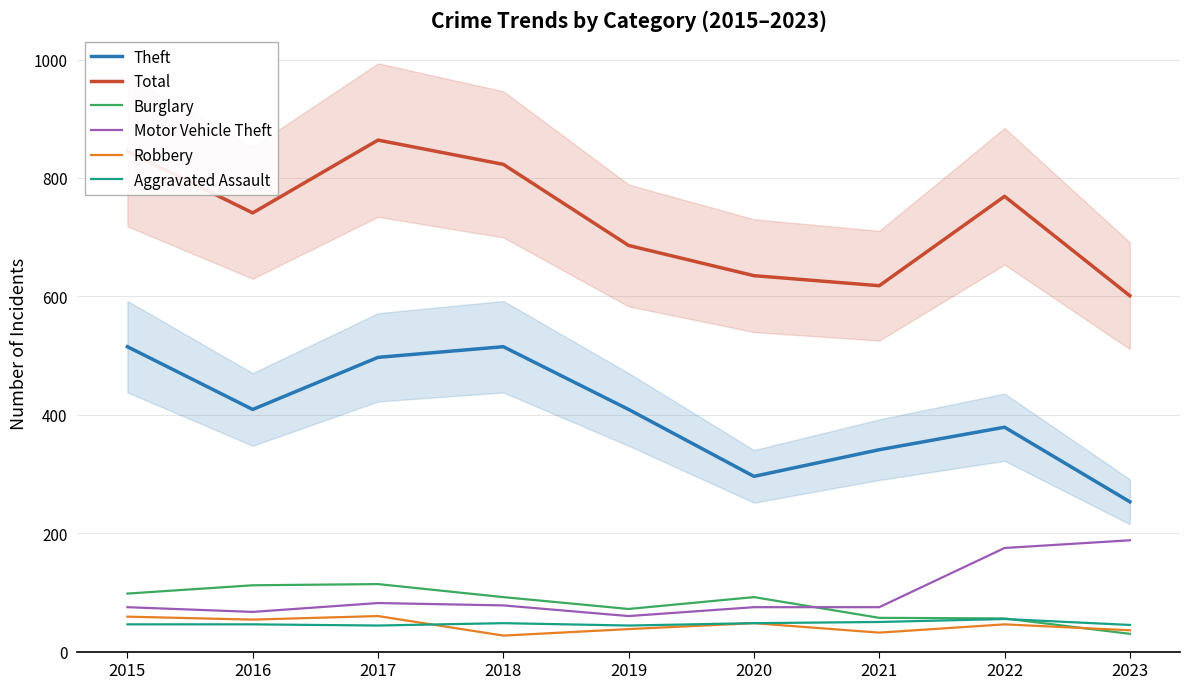

Is it true that Motor Vehicle Theft equals 299 at 2022?

False